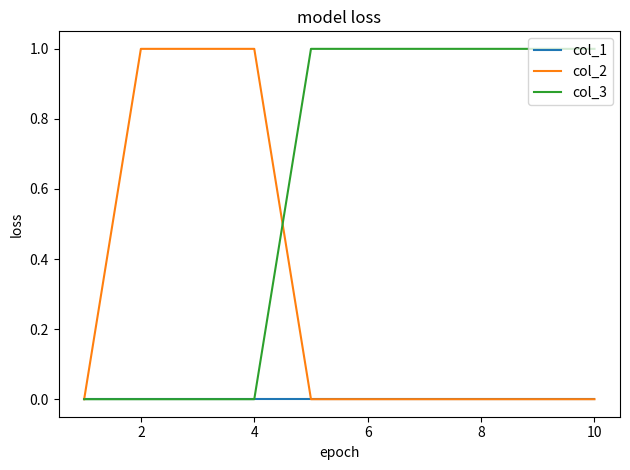

How many col_2 values are between 0 and 1?

10